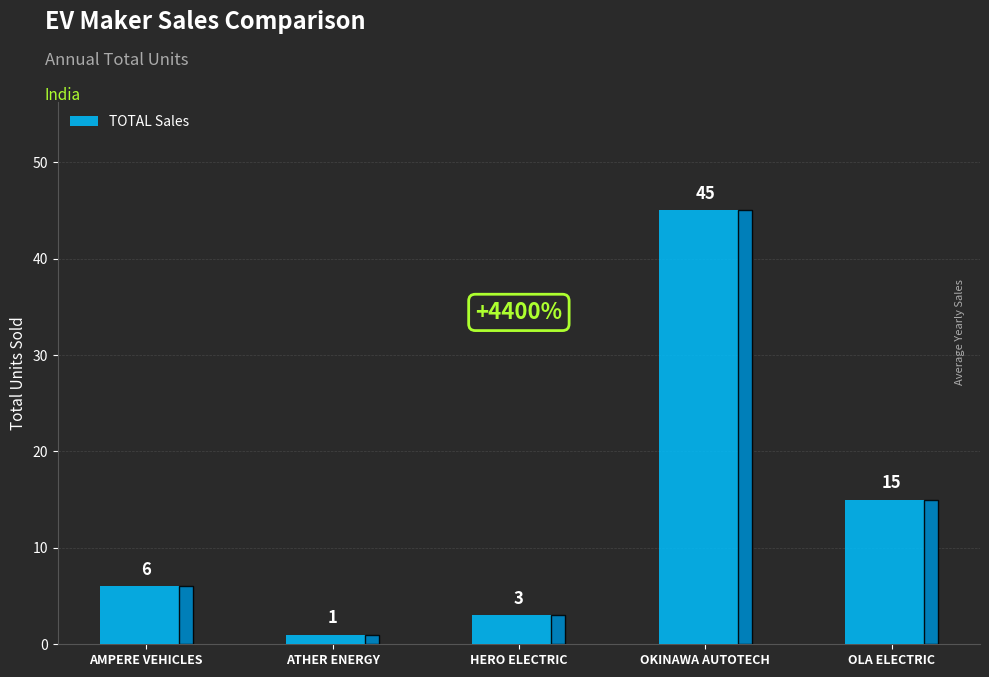

What is the greatest value displayed?

45